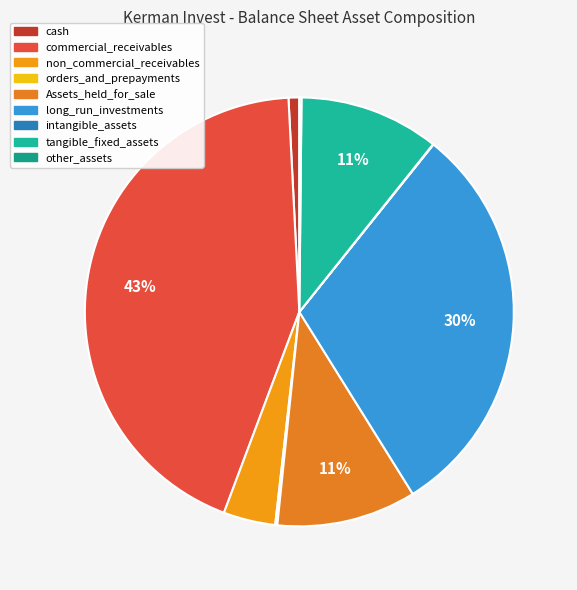

Count the number of slices in the pie.

9